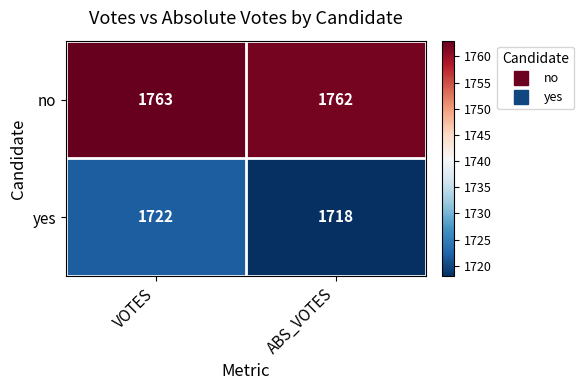

What is the total value across all series at VOTES?

3485